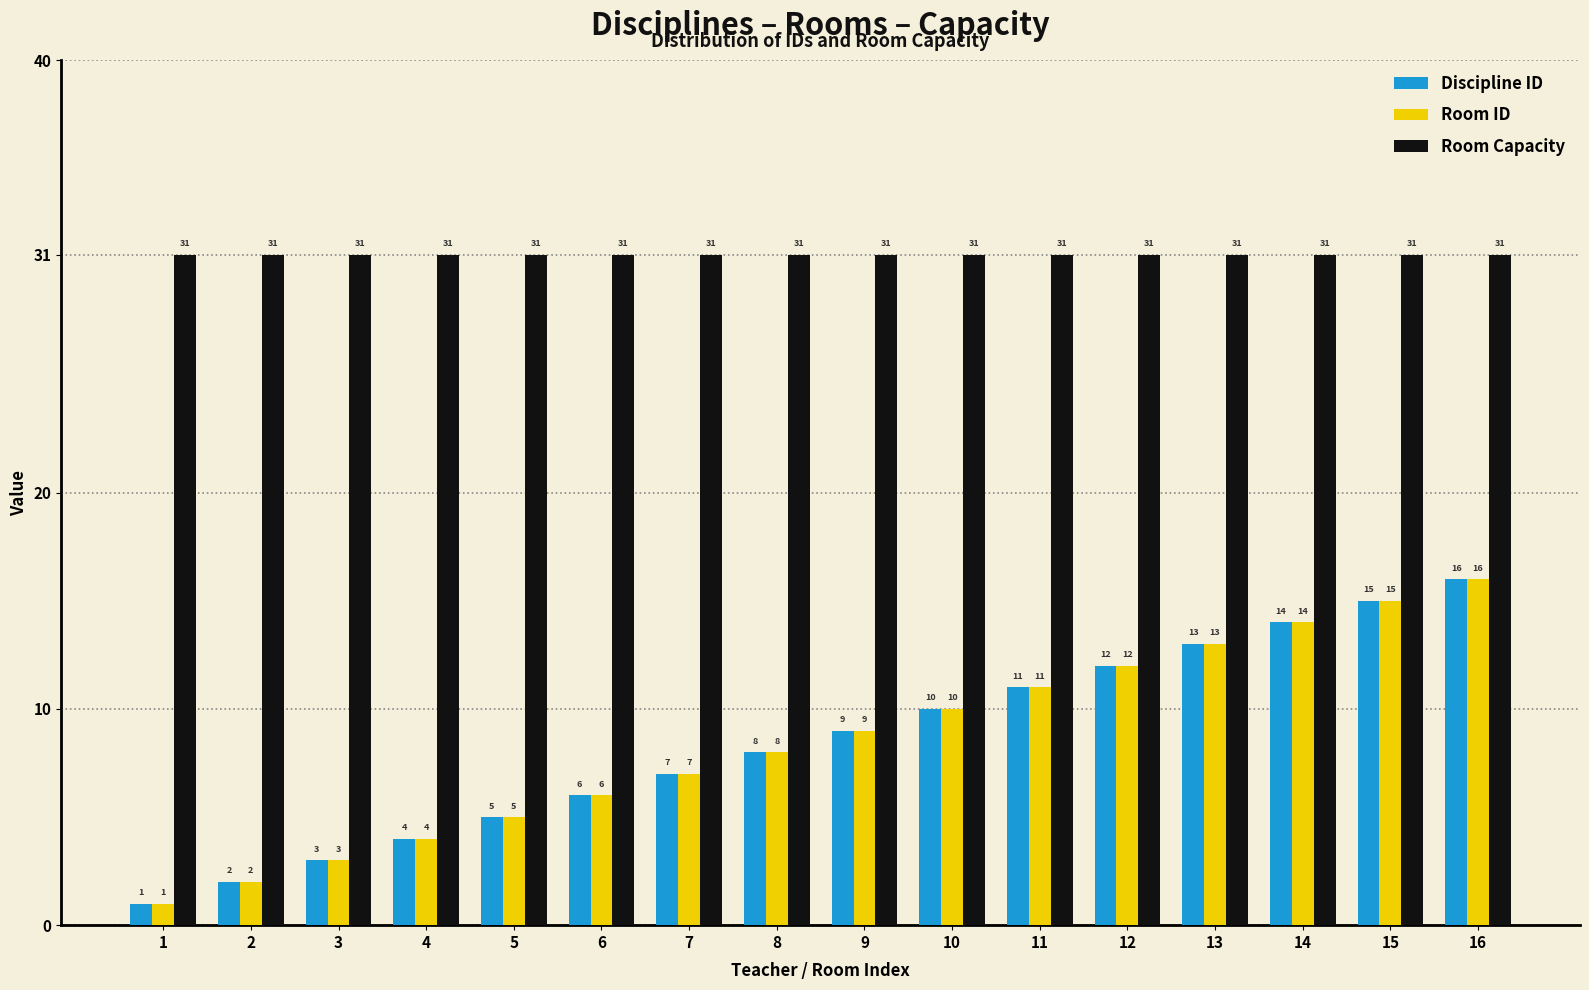

How many bars are there in total?

48